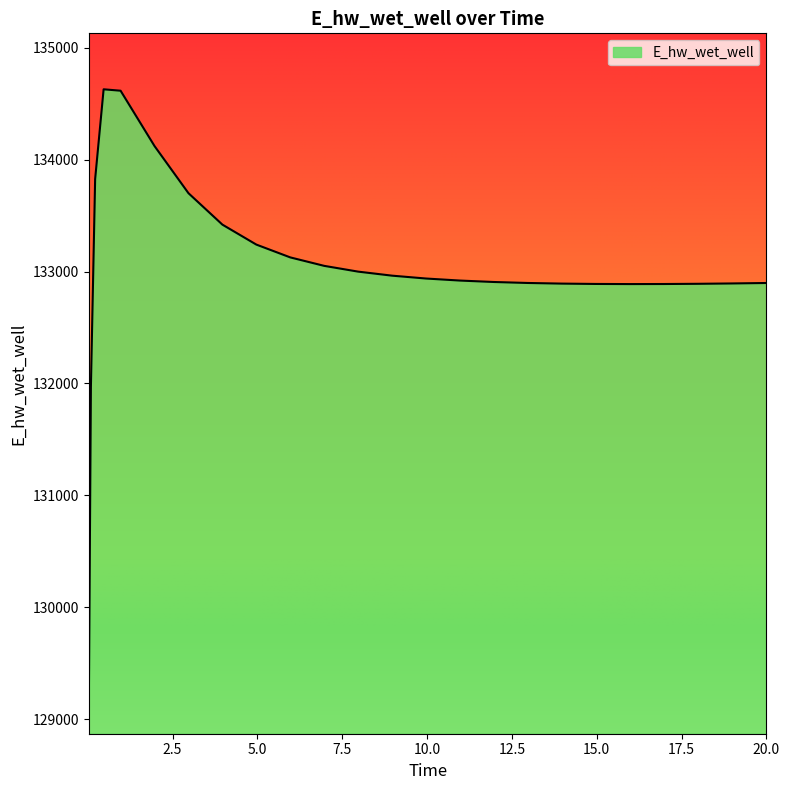

What is the smallest value displayed?

129070.4